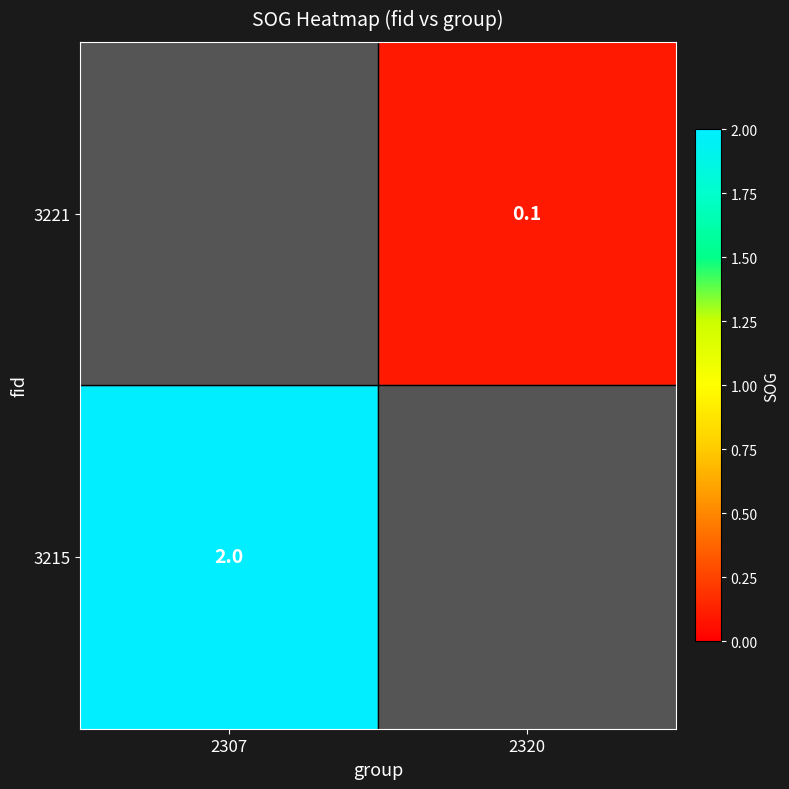

The value of 3221 at 2320 is 0.1. True or false?

True